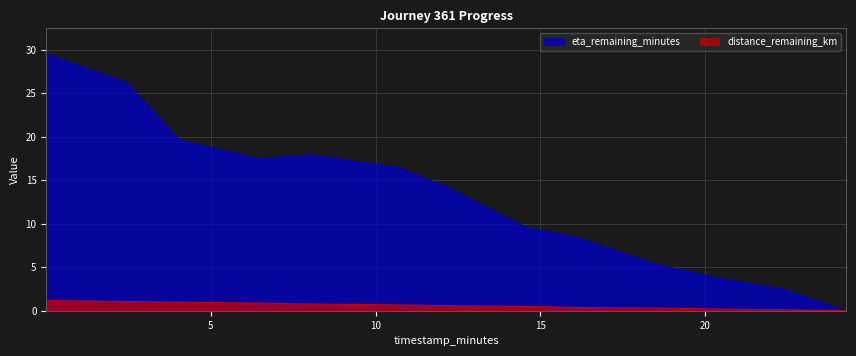

Is the value of distance_remaining_km at 4.06 greater than the value of eta_remaining_minutes at 4.06?

No